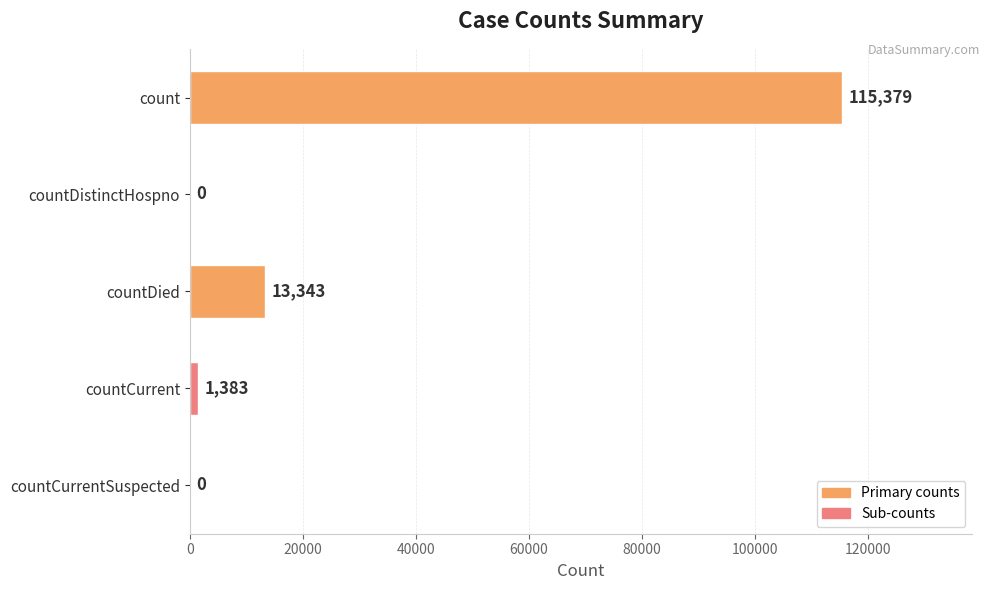

How many positive values are there?

3